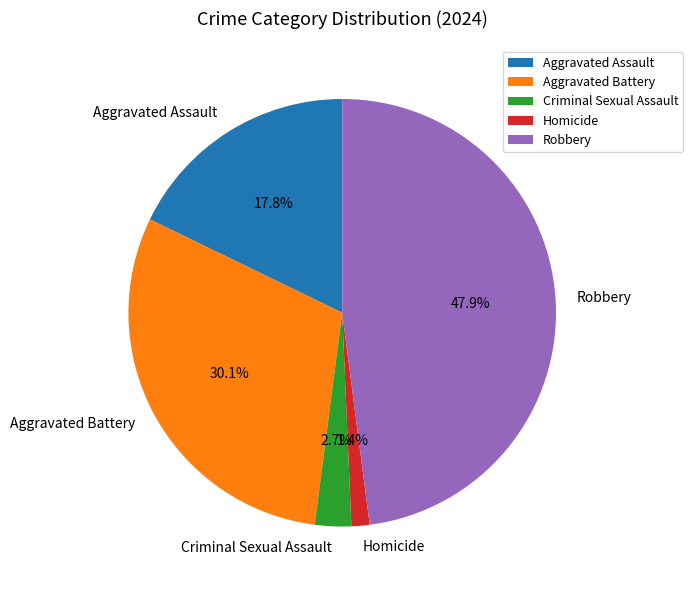

The Aggravated Battery slice represents 37% of the pie. True or false?

False